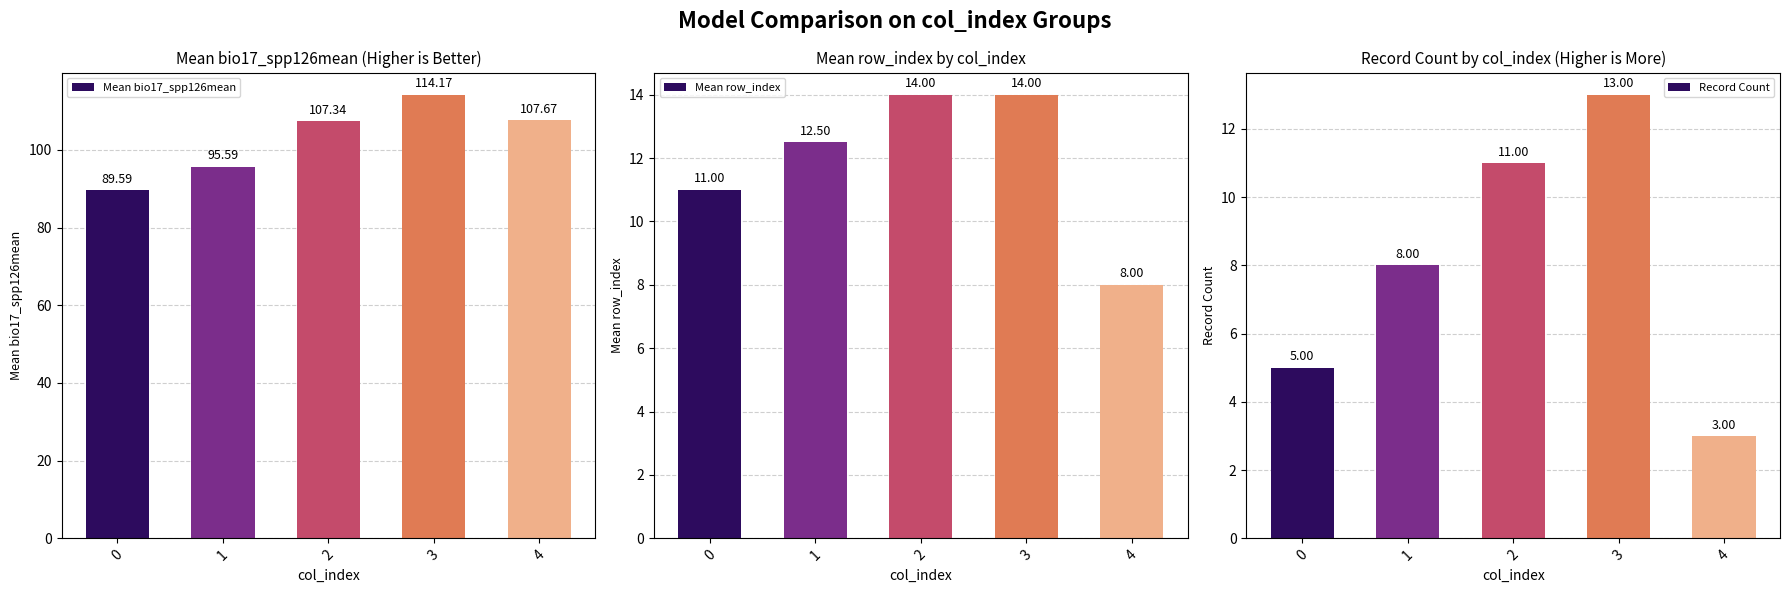

What is the difference between the maximum and minimum values in the Record Count series?

10